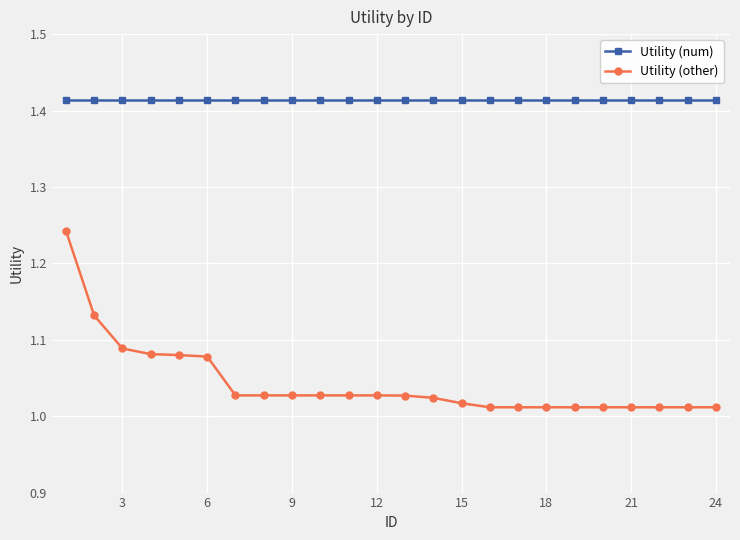

True or false: Utility (other) and Utility (num) cross at least once.

False